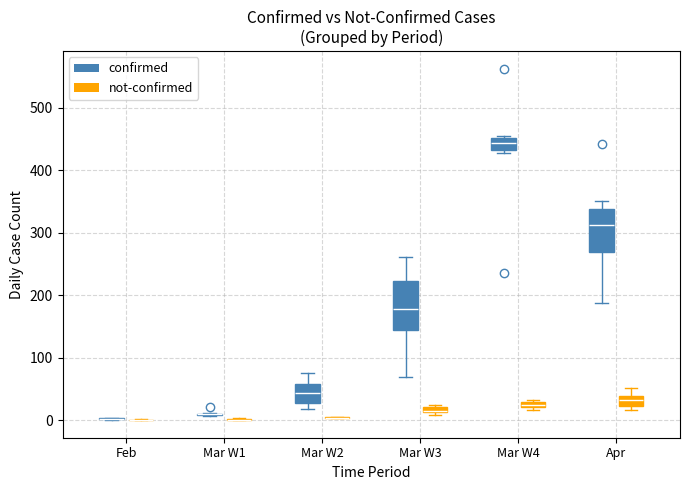

Comparing the boxes themselves (not the whiskers), which one is the tallest?

Mar W3 (confirmed)